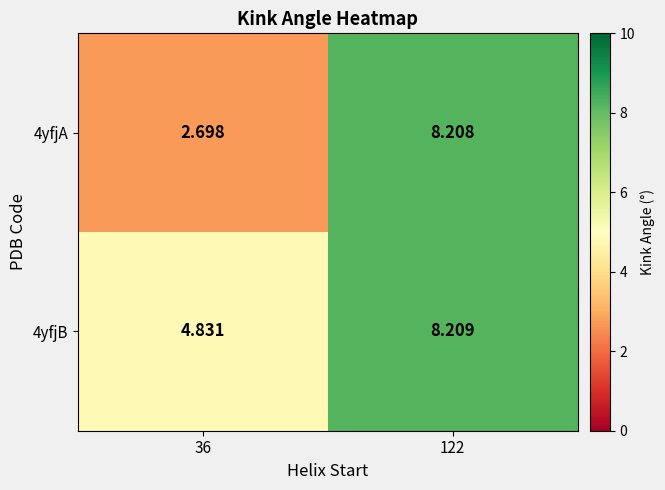

Is the value of 4yfjB at 122 greater than the value of 4yfjA at 36?

Yes